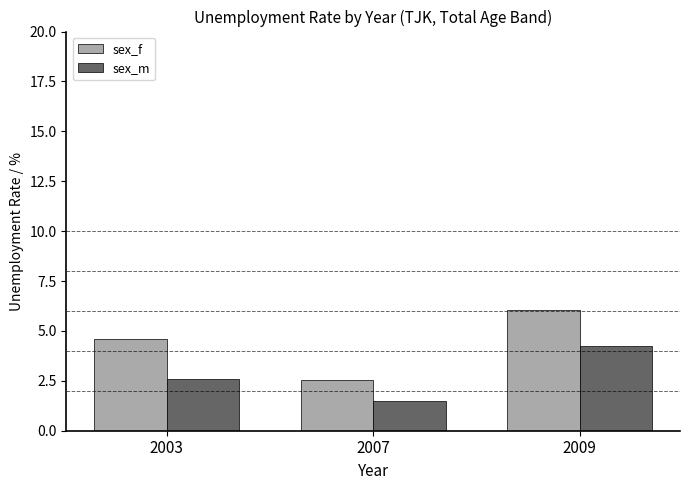

The value of sex_f at 2003 is 4.6. True or false?

True